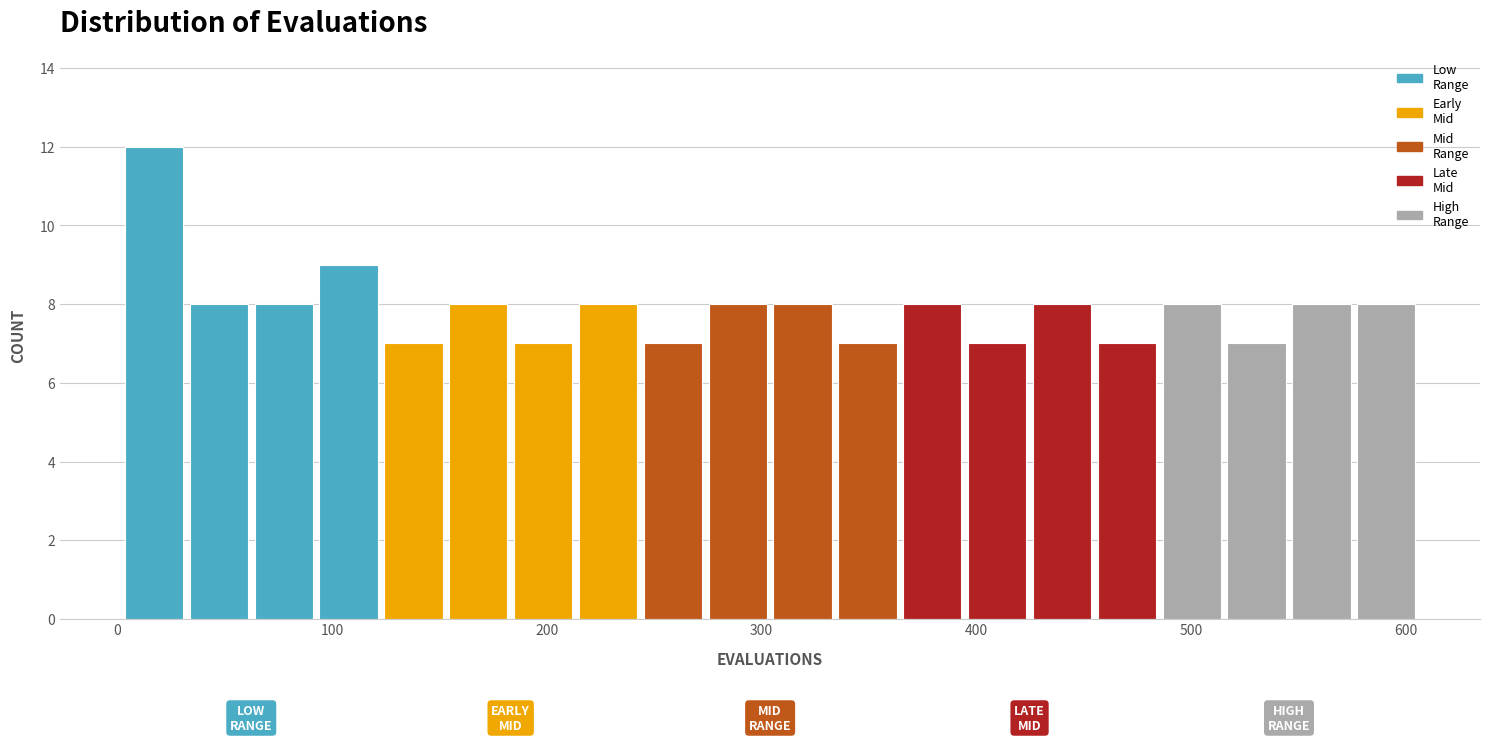

Around what value on the x-axis is the tallest bar? Give the approximate position of its centre, as read against the axis.

20